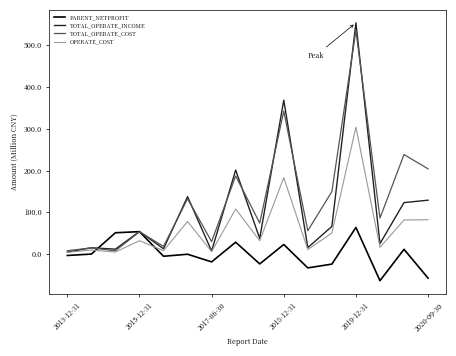

Rank the series by their average value, from lowest to highest.

PARENT_NETPROFIT, OPERATE_COST, TOTAL_OPERATE_INCOME, TOTAL_OPERATE_COST